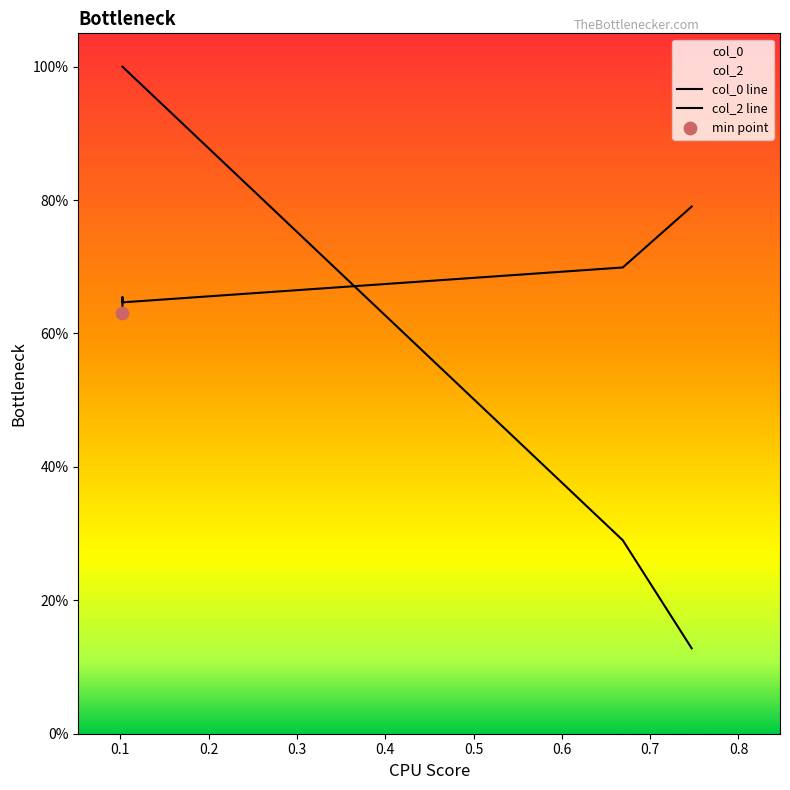

Is the value of col_0 line at 0.5 greater than the value of col_2 line at 0.2?

No